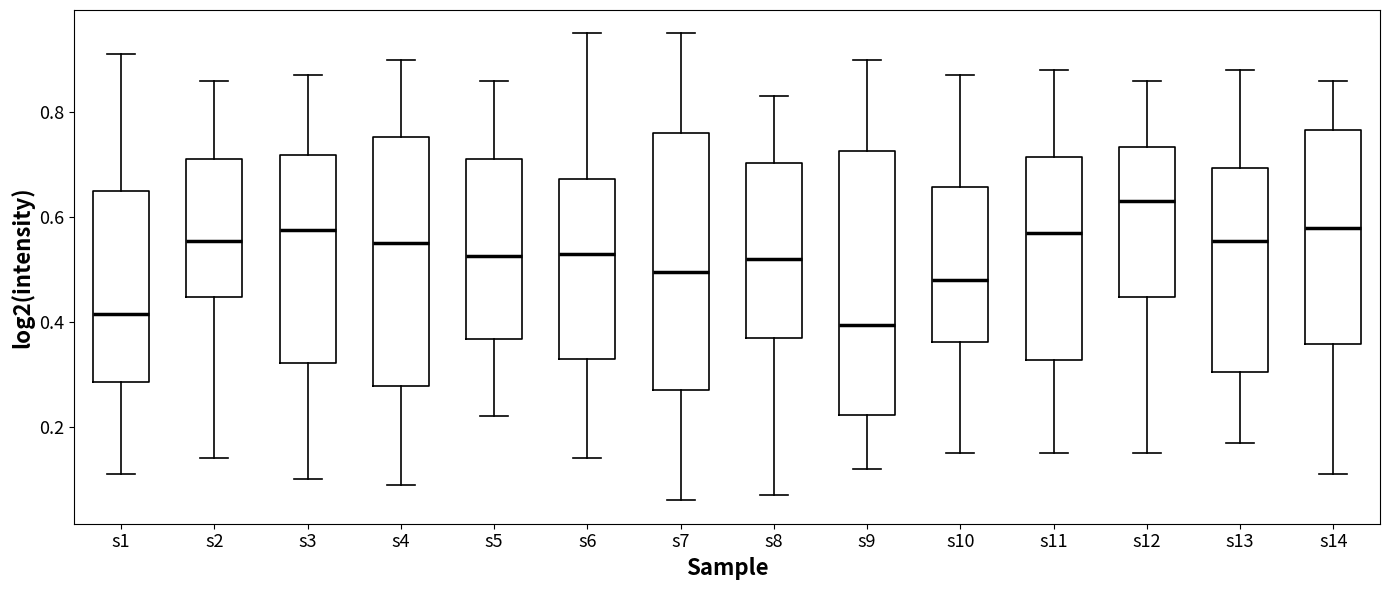

Where does the median line of the box for s7 sit on the y-axis? The values are not printed on the chart, so give them approximately, as read against the axis.

0.50